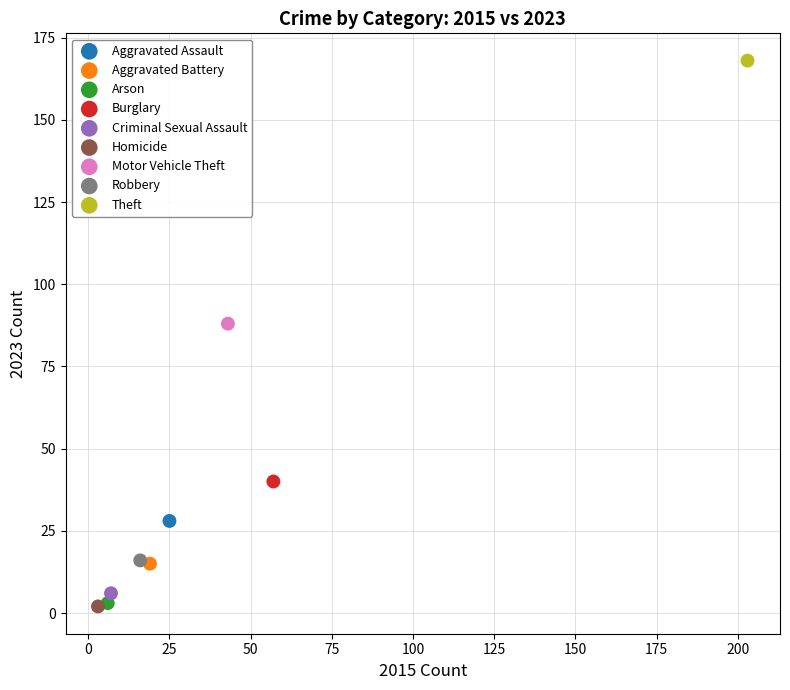

Which series reaches the maximum Y coordinate?

Theft